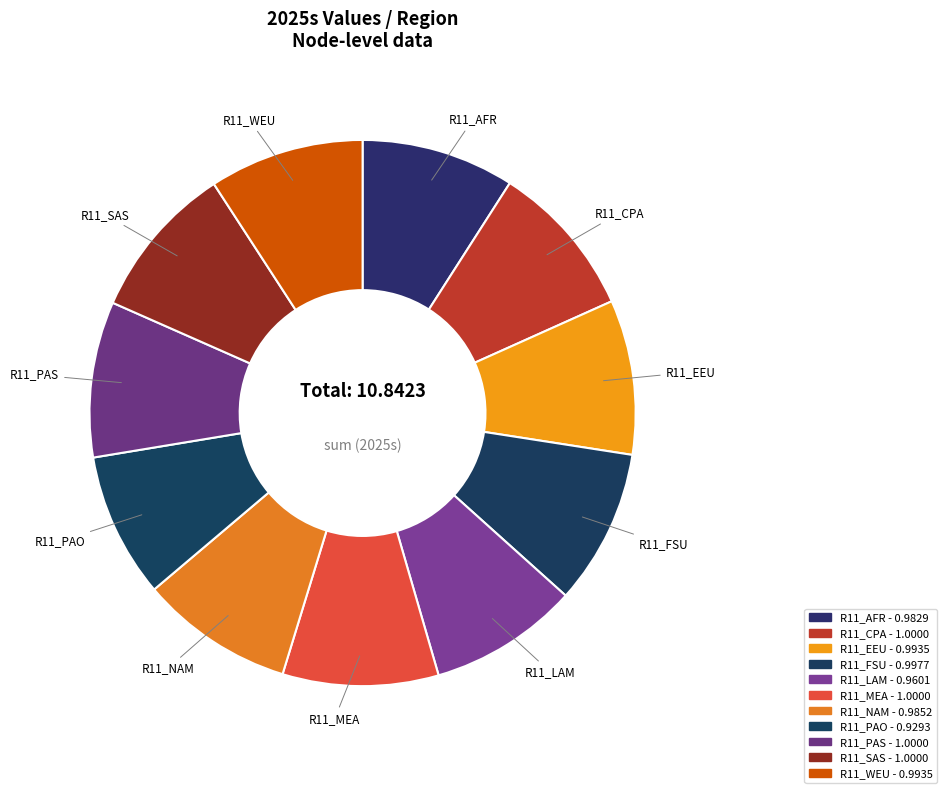

How many slices are in this pie chart?

11